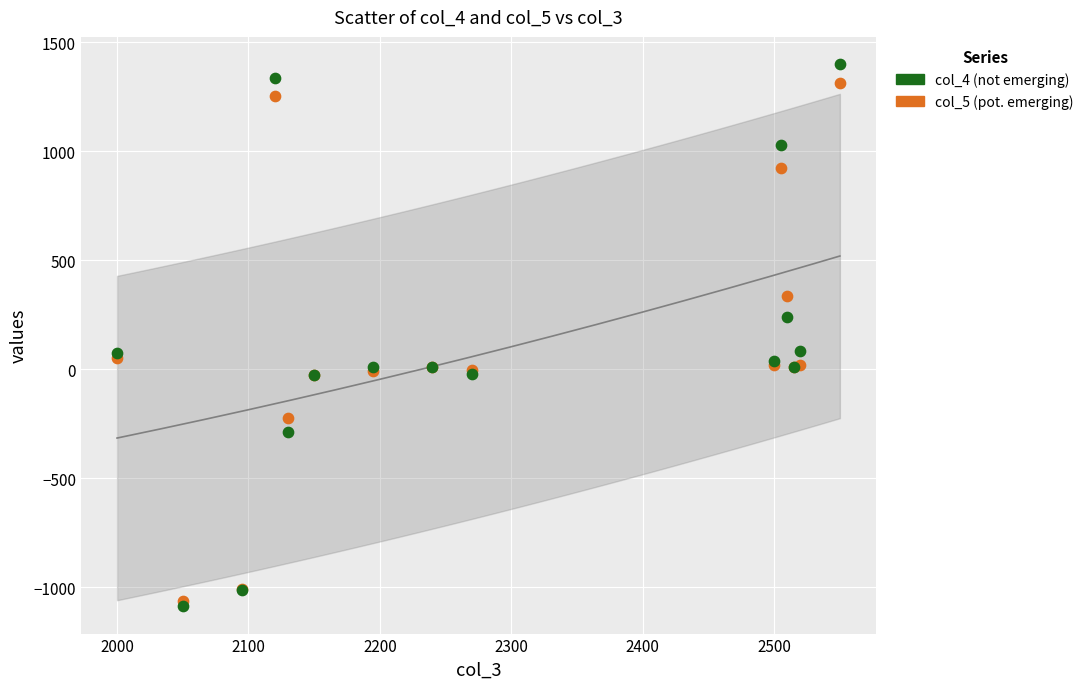

Which series has the largest Y range (max minus min)?

col_4 (not emerging)